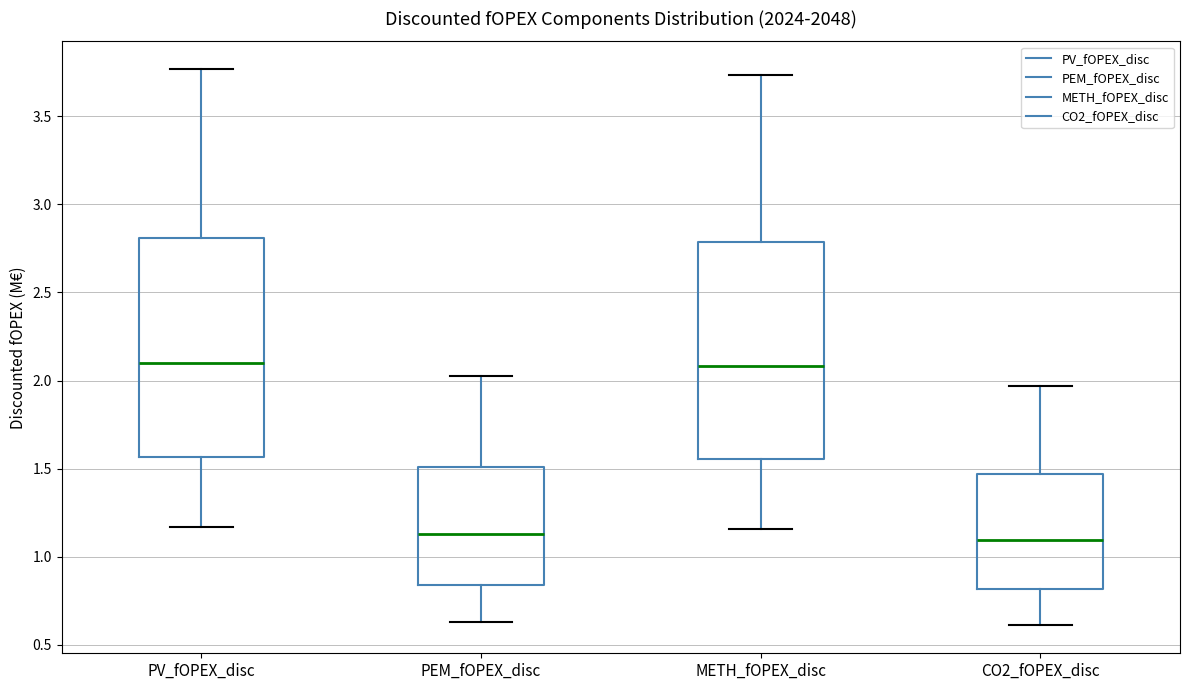

Where does the lower whisker of the box for CO2_fOPEX_disc end on the y-axis? The values are not printed on the chart, so give them approximately, as read against the axis.

0.60